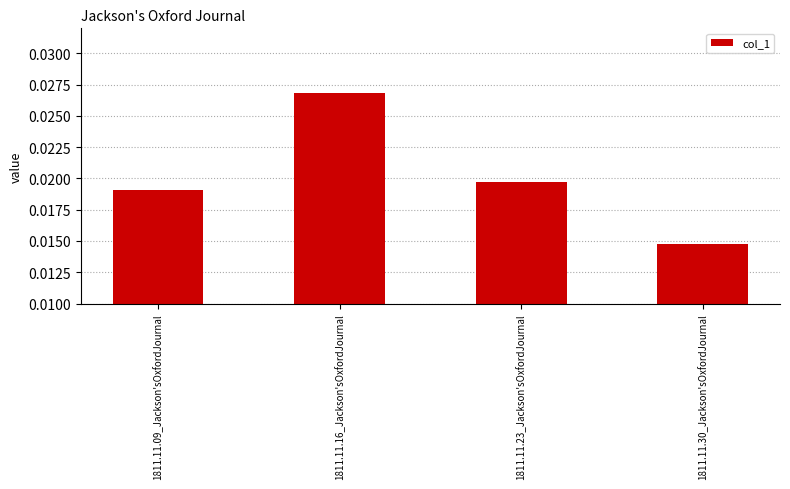

Where is the data nearest to the value 0?

1811.11.30_Jackson'sOxfordJournal